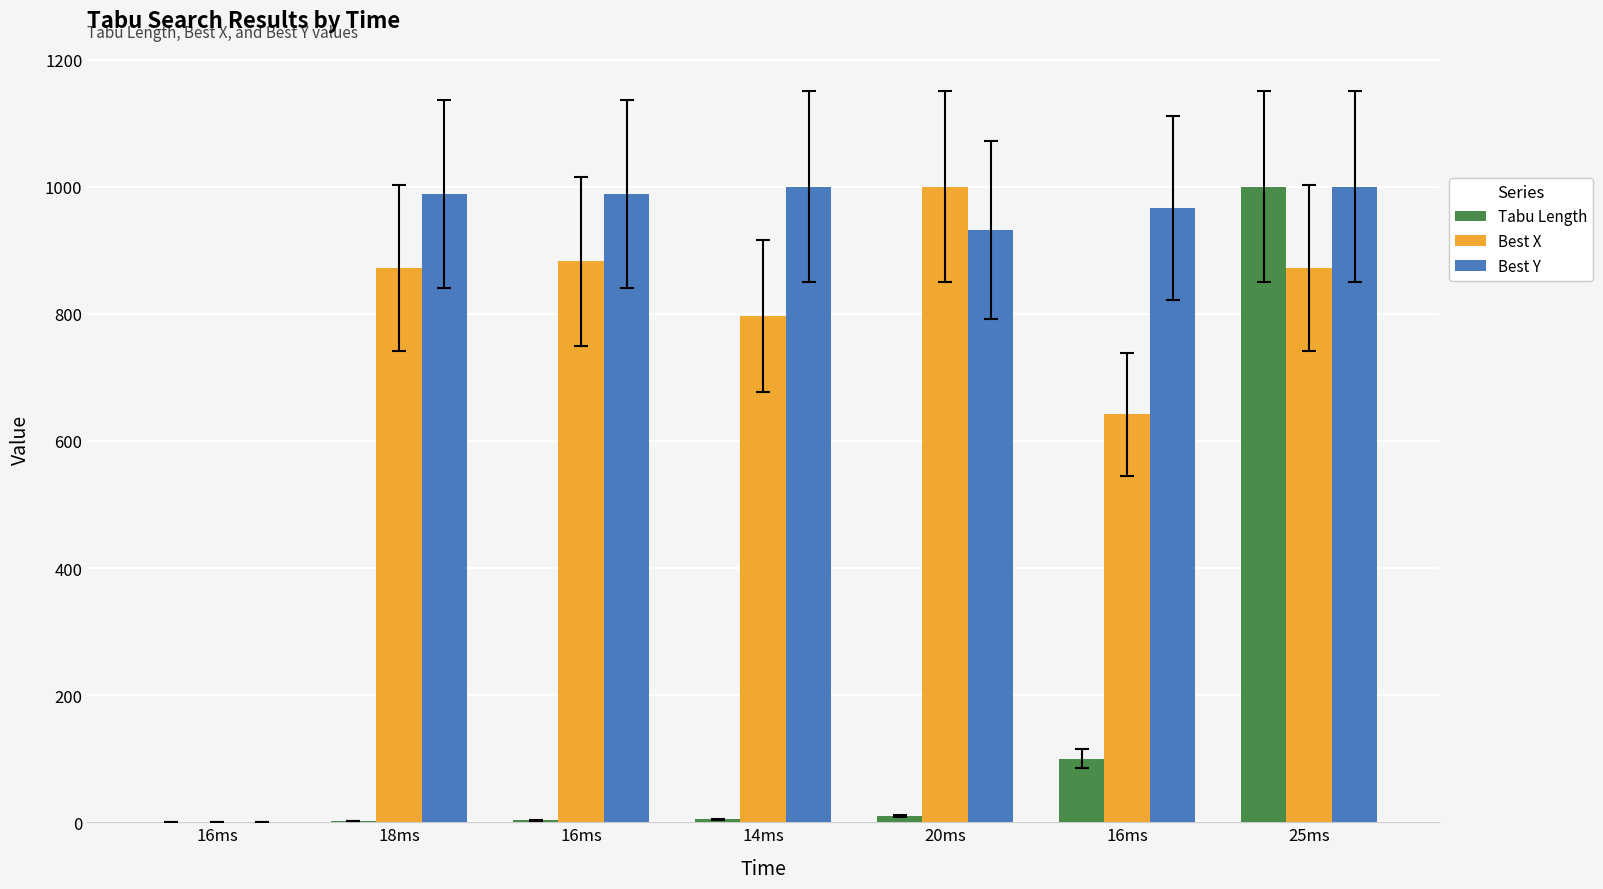

Is it true that Best Y equals 988.6 at 18ms?

True